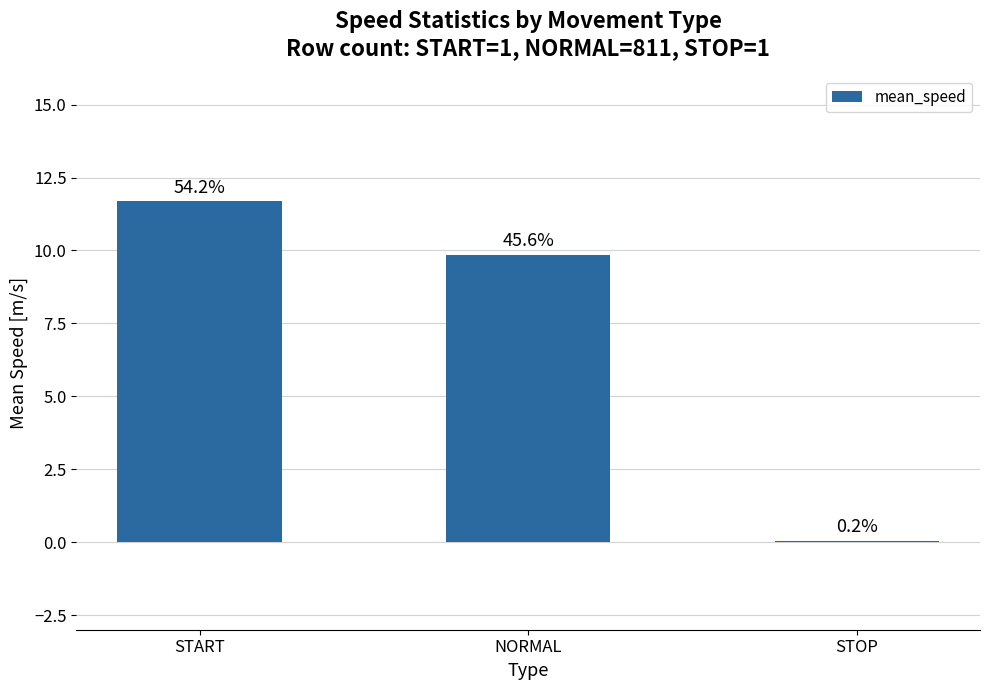

Reading right to left, what are all the values shown in this chart?

0.1	9.8	11.7